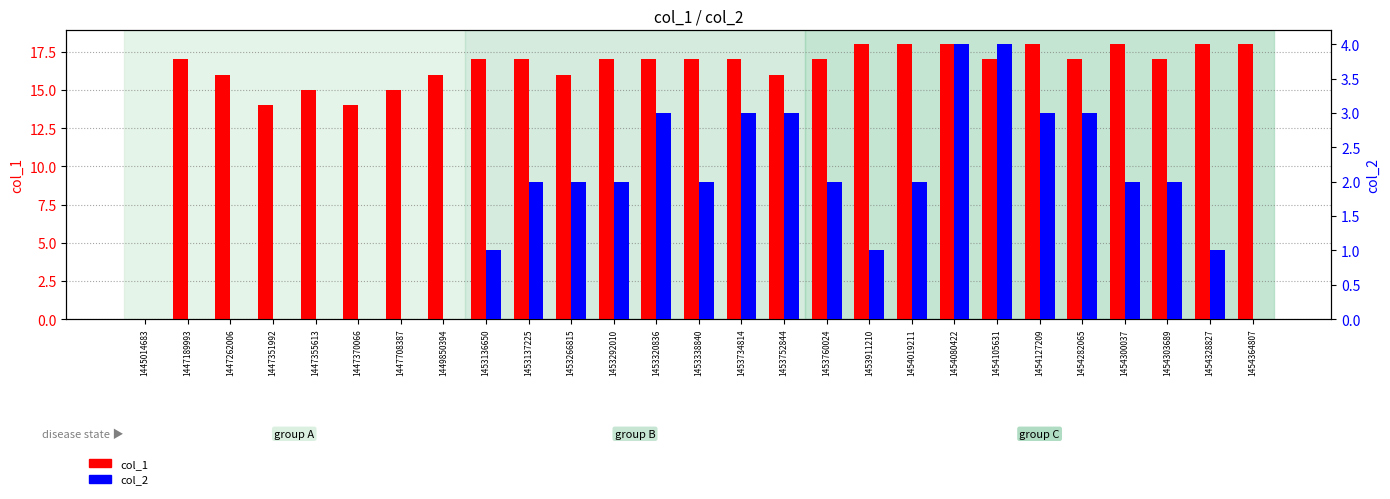

Rank the series by their maximum value, from lowest to highest.

col_2, col_1